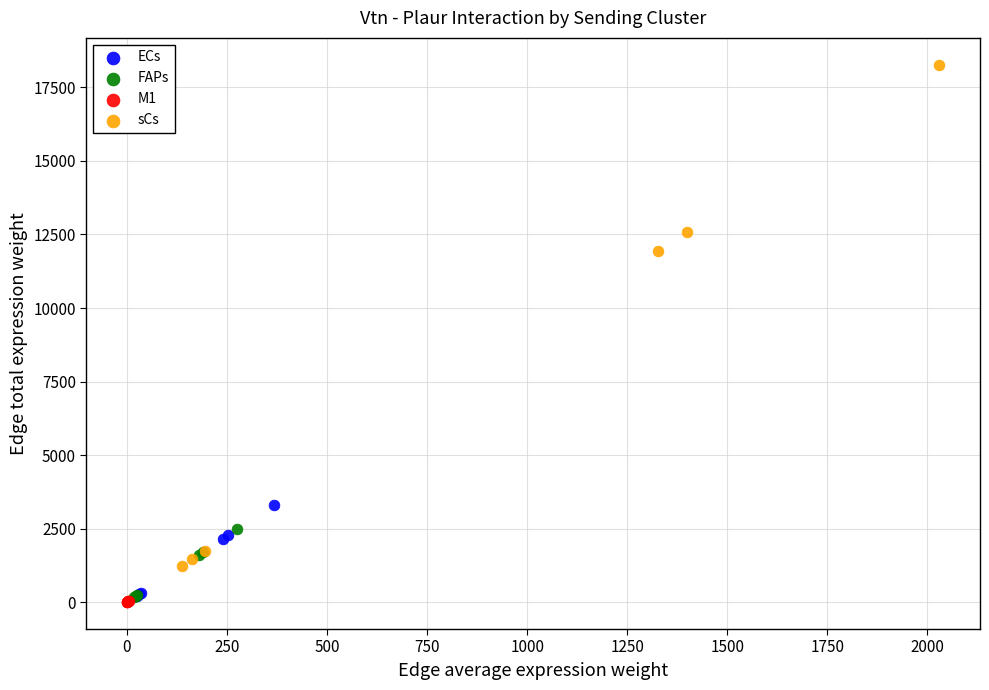

Which series contains the highest Y value?

sCs